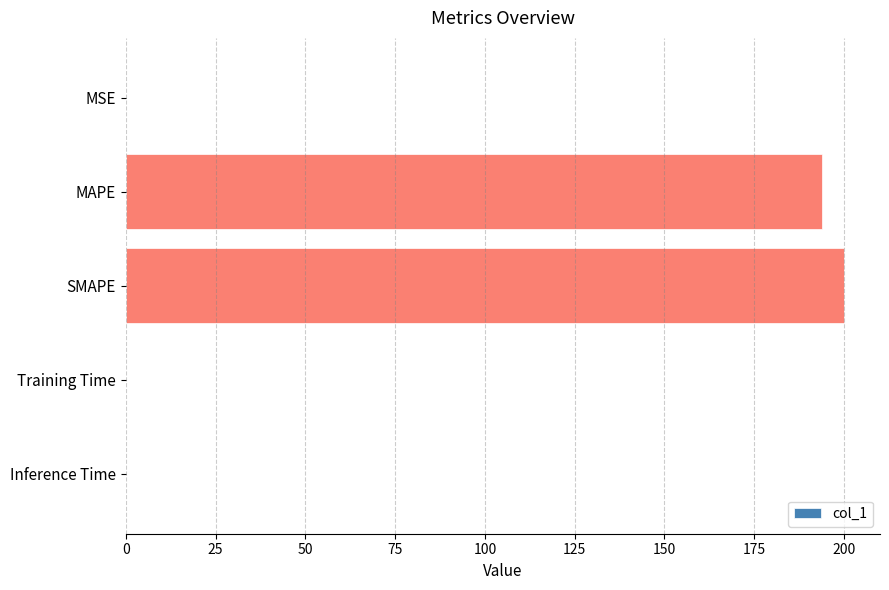

Count the number of data series in this chart.

1